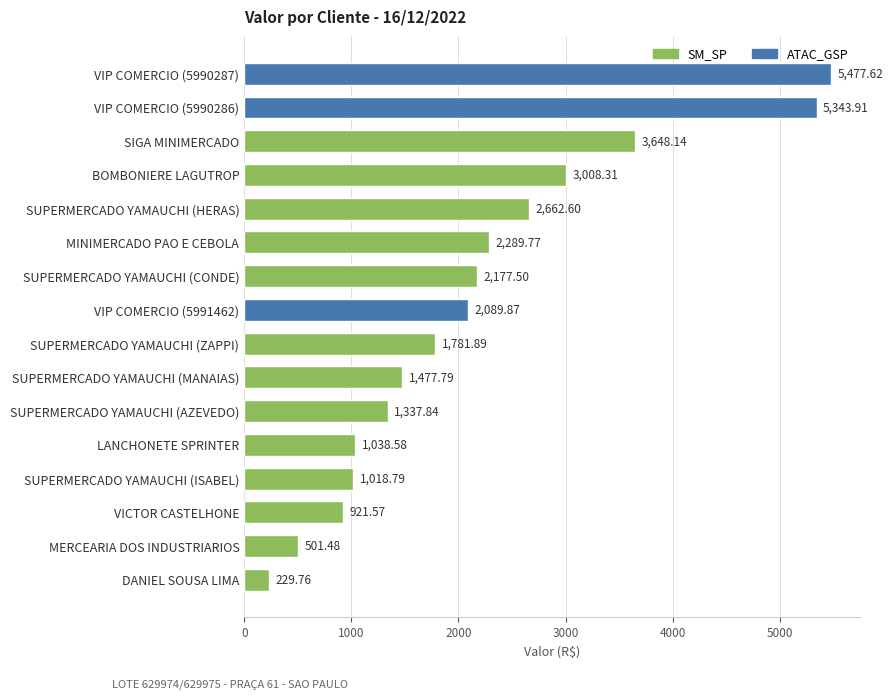

At which category does the chart reach its minimum across all series?

DANIEL SOUSA LIMA